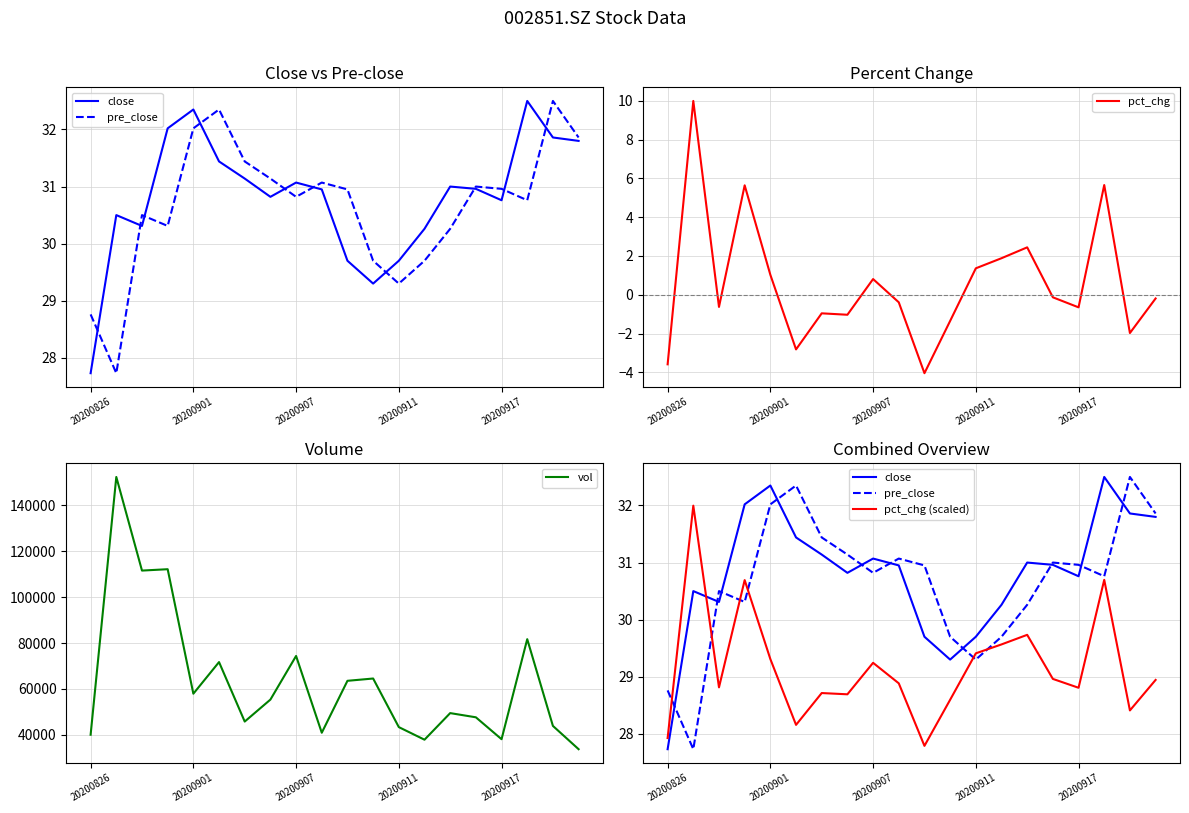

What is the maximum value shown in the chart?

152388.2